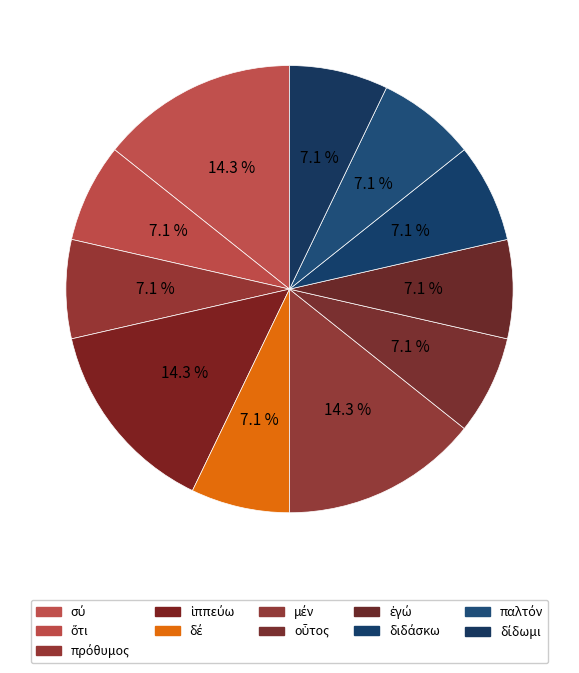

How many slices are in this pie chart?

11